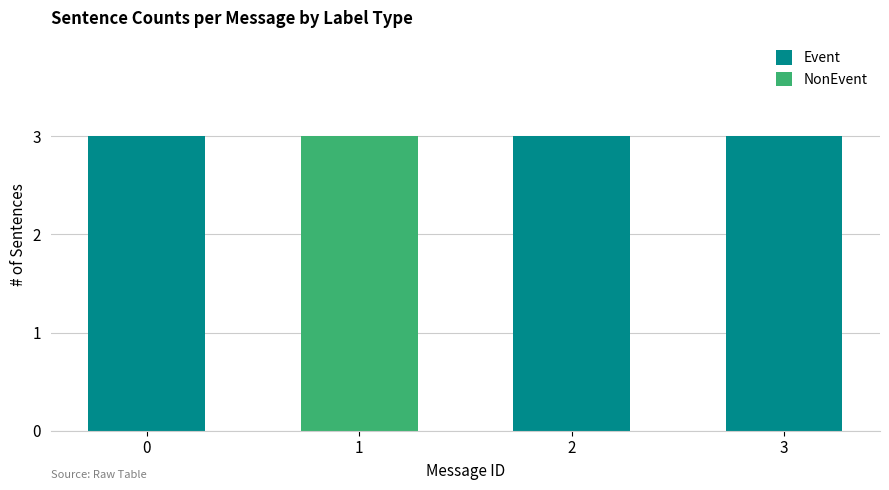

Reading right to left, transcribe the values for Event.

3=3	2=3	1=0	0=3